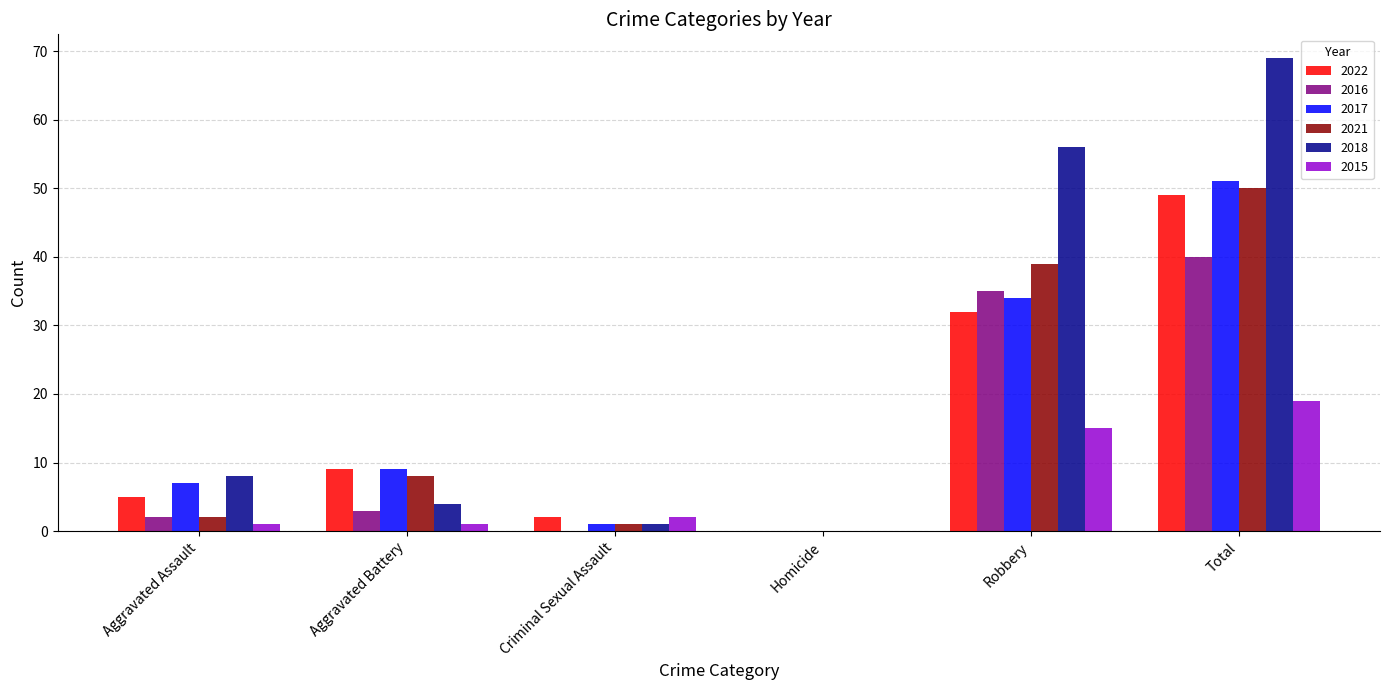

At which category is the sum across all series the highest?

Total